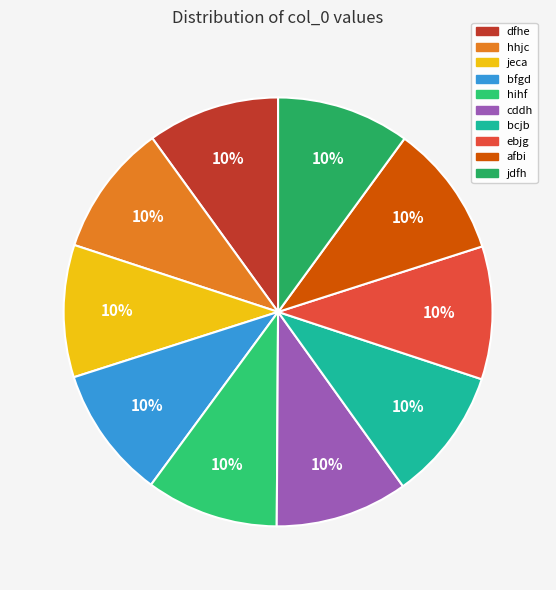

Is it true that hihf is 23% of the pie?

False